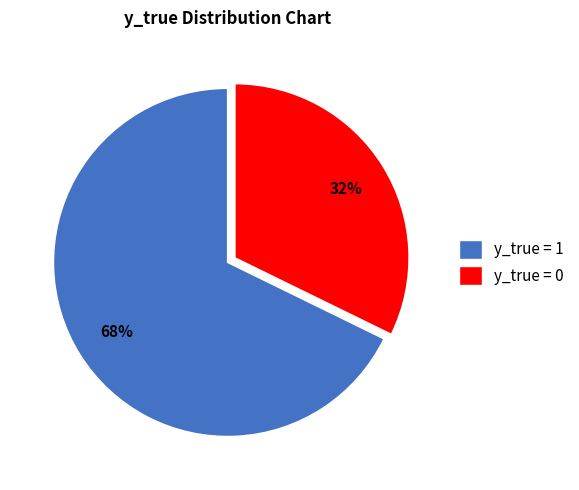

Rank the categories by value from highest to lowest.

y_true = 1, y_true = 0